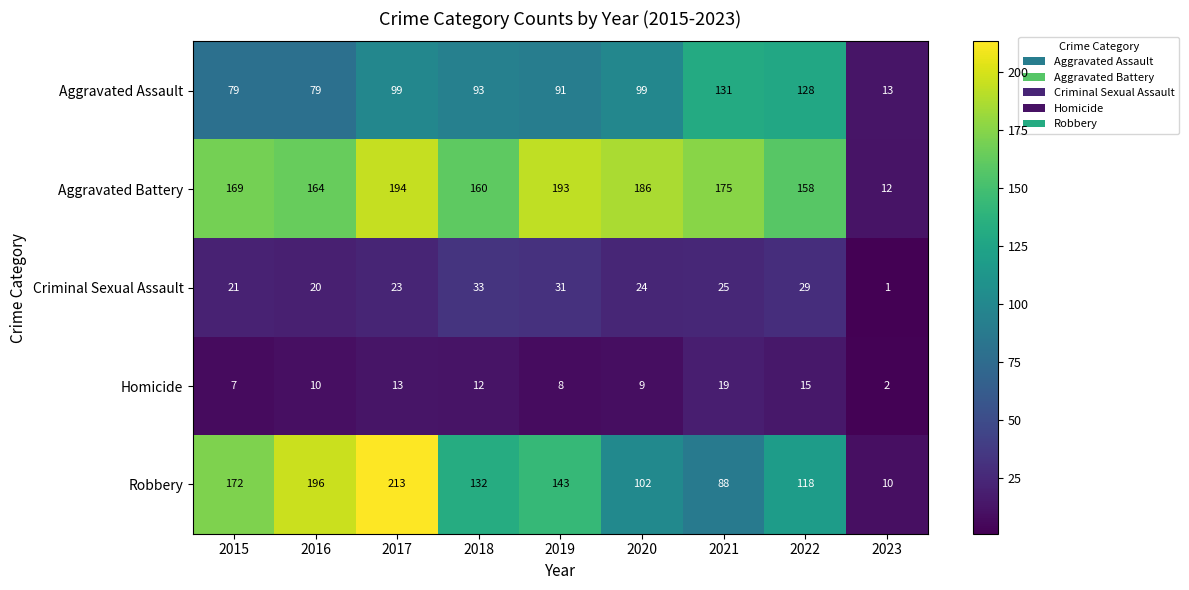

At which label is Criminal Sexual Assault closest to 17?

2016